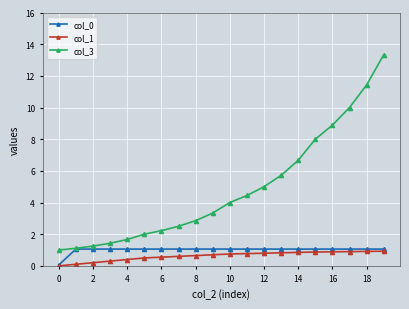

Does the chart have visible grid lines?

Yes